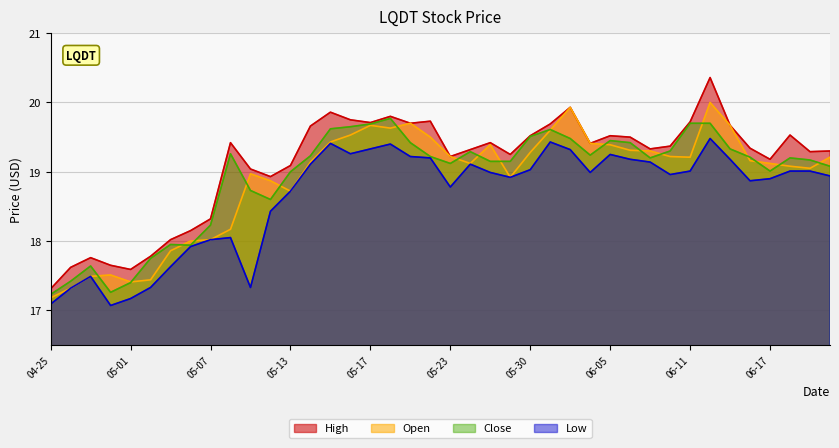

True or false: Close has more than 0 interior local peaks.

True